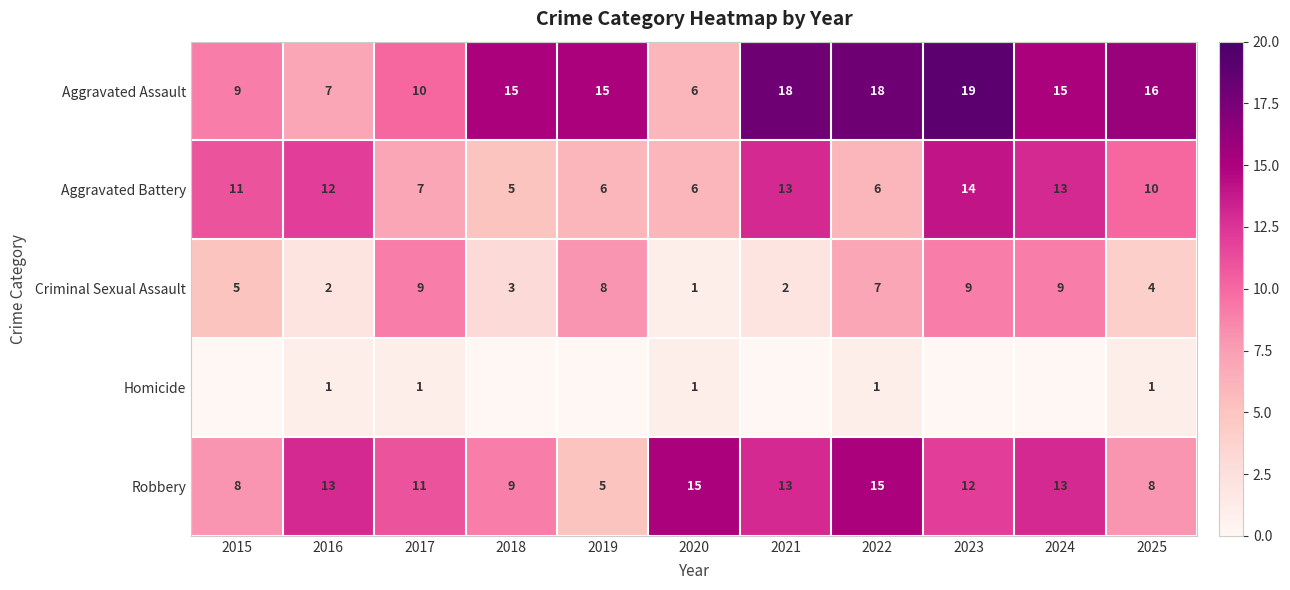

Is it true that Aggravated Battery equals 21 at 2016?

False